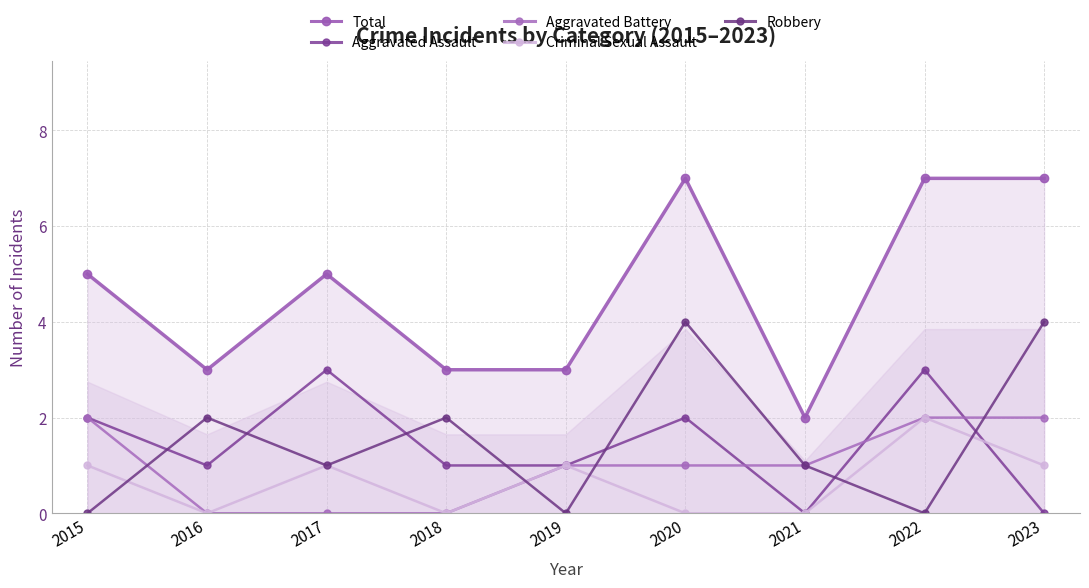

Which series has the largest total across all categories?

Total